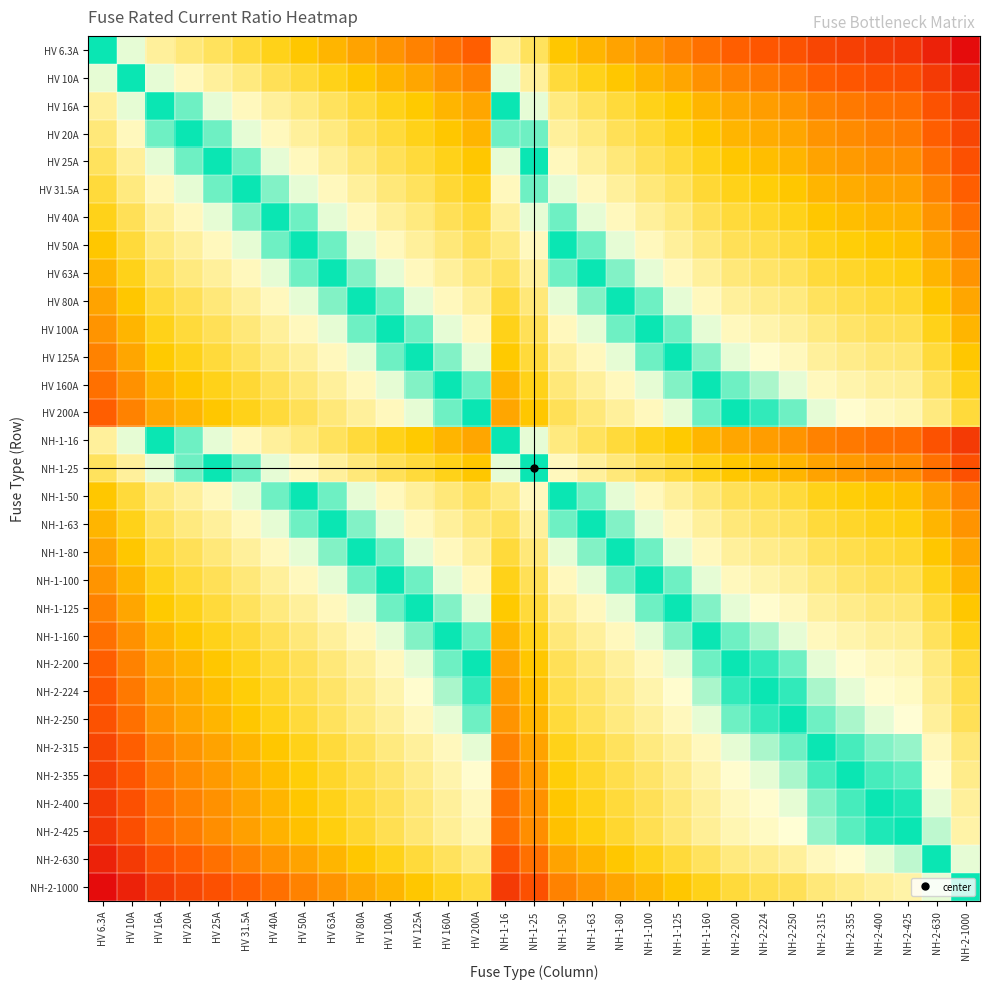

What is the minimum value shown in the chart?

-2.2